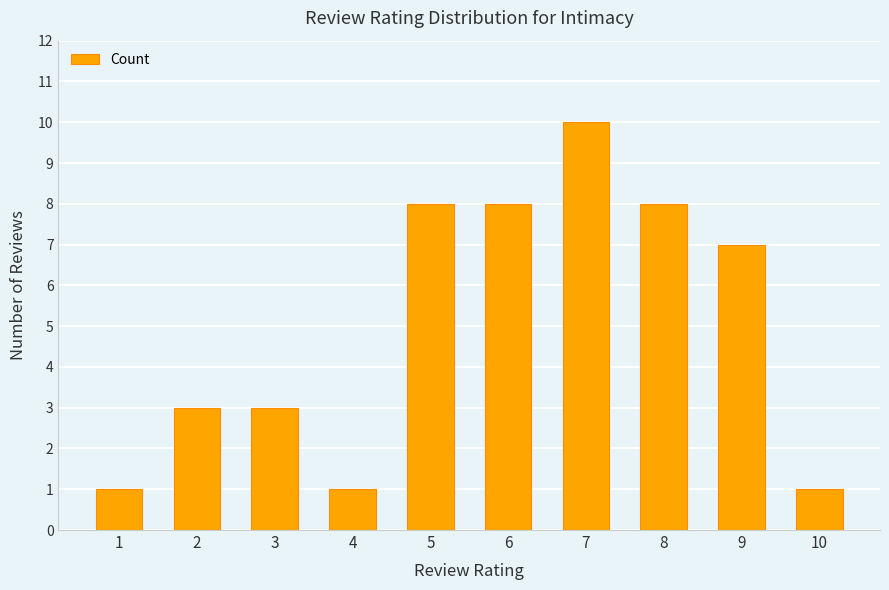

Approximately how many times larger is the value at 3 compared to 6?

0.4